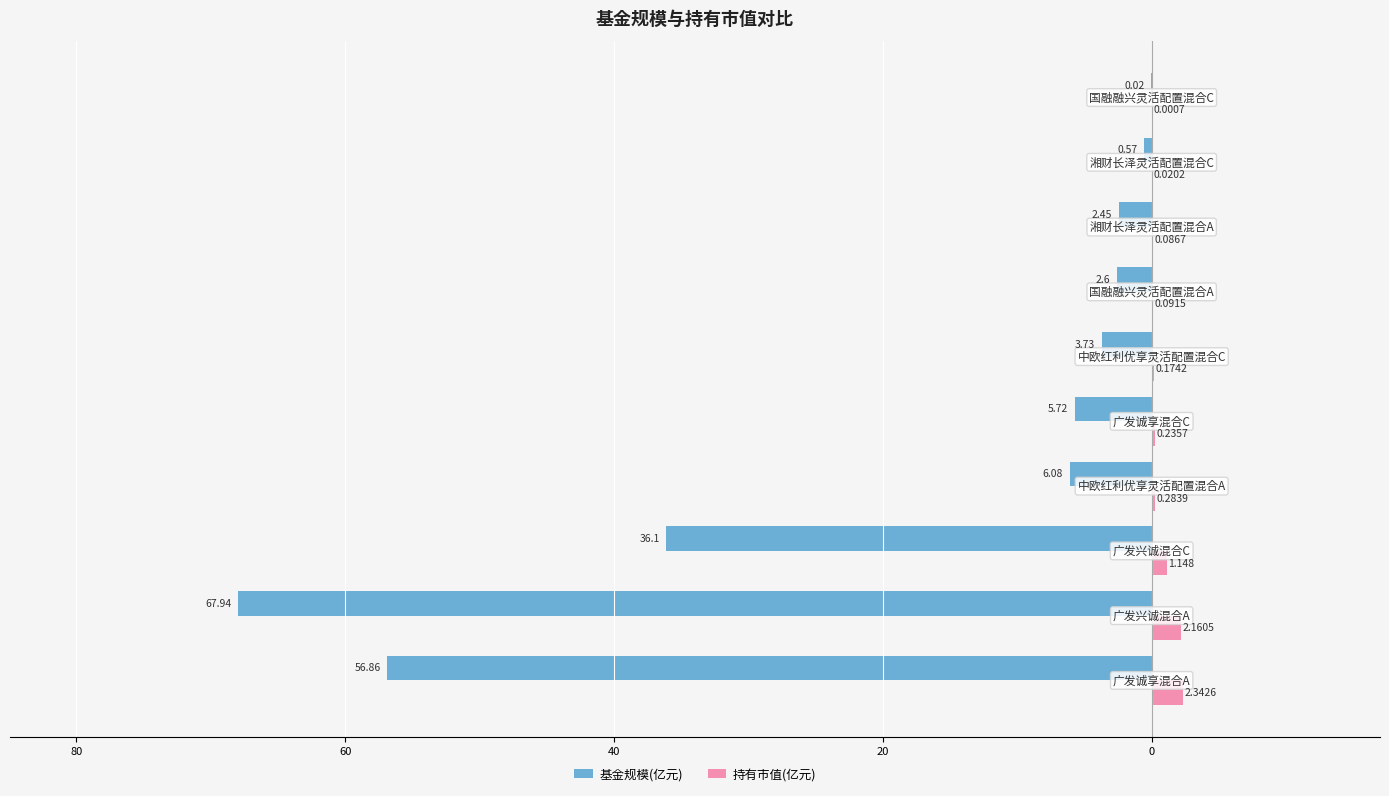

What are all the series names shown in the legend?

基金规模(亿元), 持有市值(亿元)